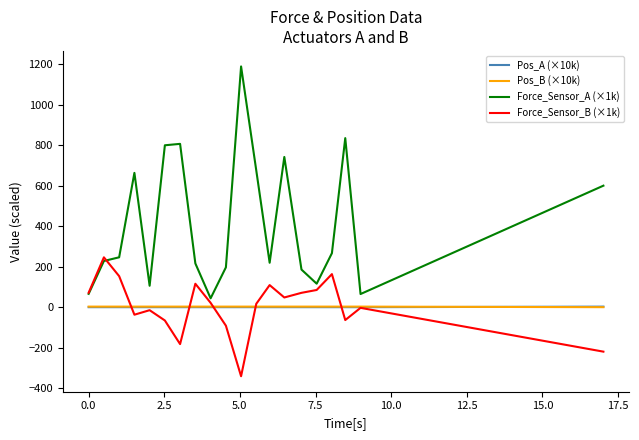

Which series has the largest total across all categories?

Force_Sensor_A (×1k)